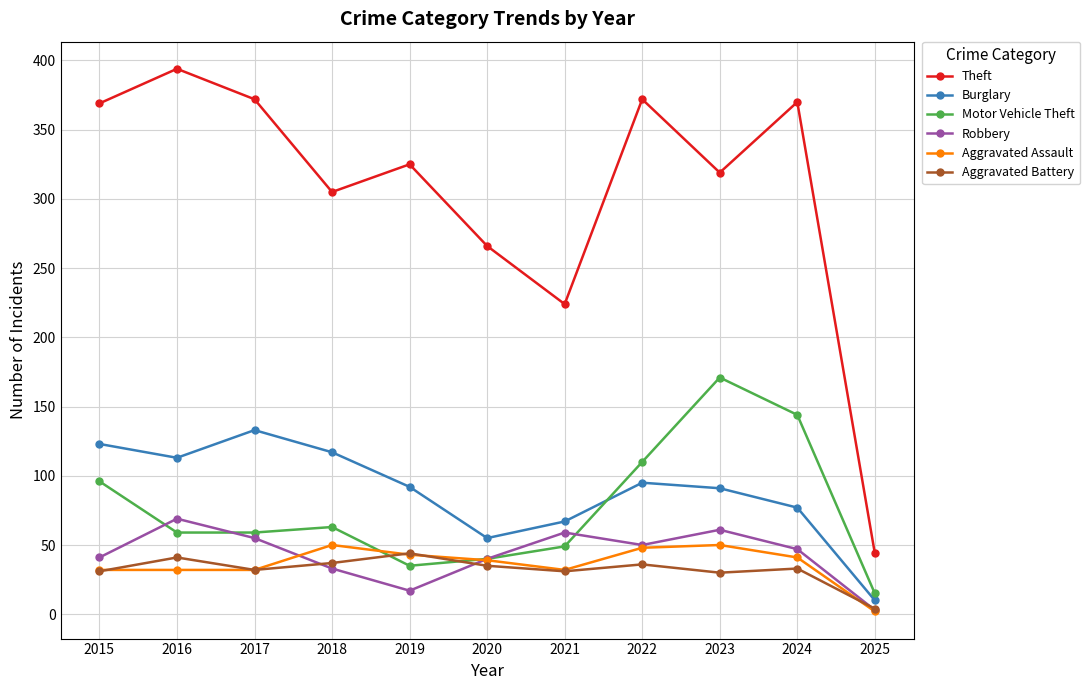

What is the sum of all Motor Vehicle Theft values?

841